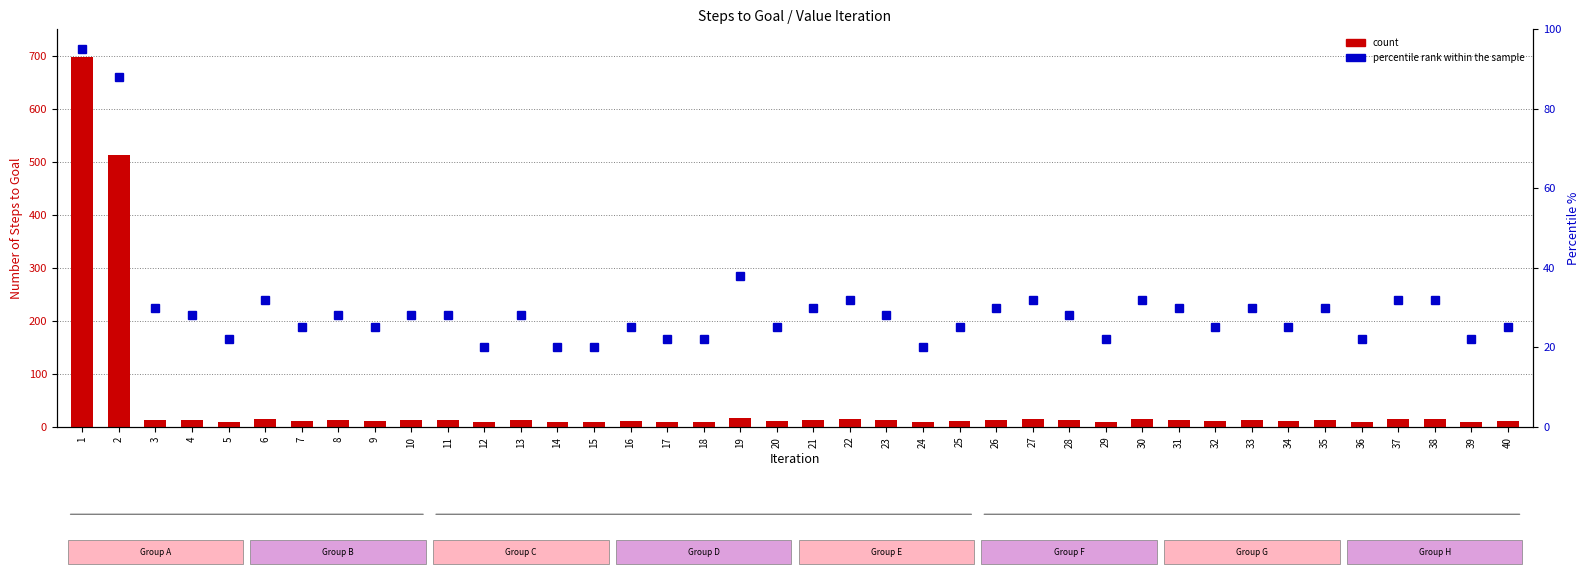

What is the maximum value for count?

697